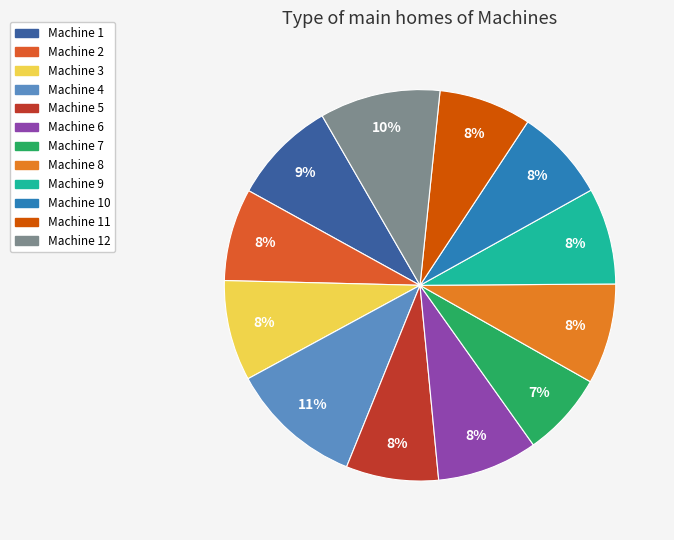

Which slice is the smallest?

Machine 7